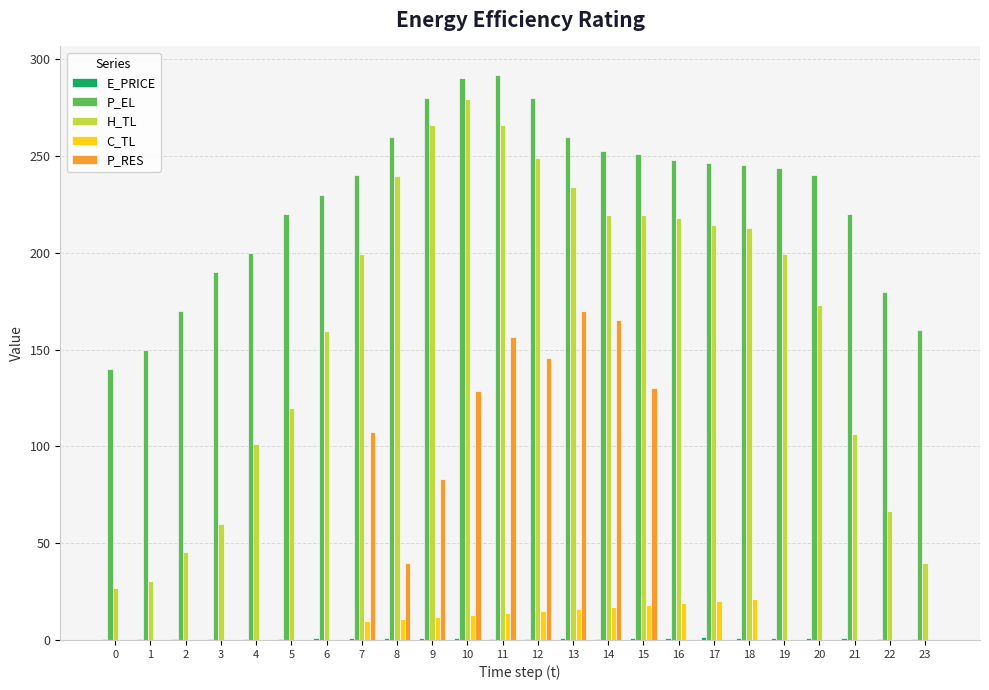

Which series has the widest spread of values?

H_TL